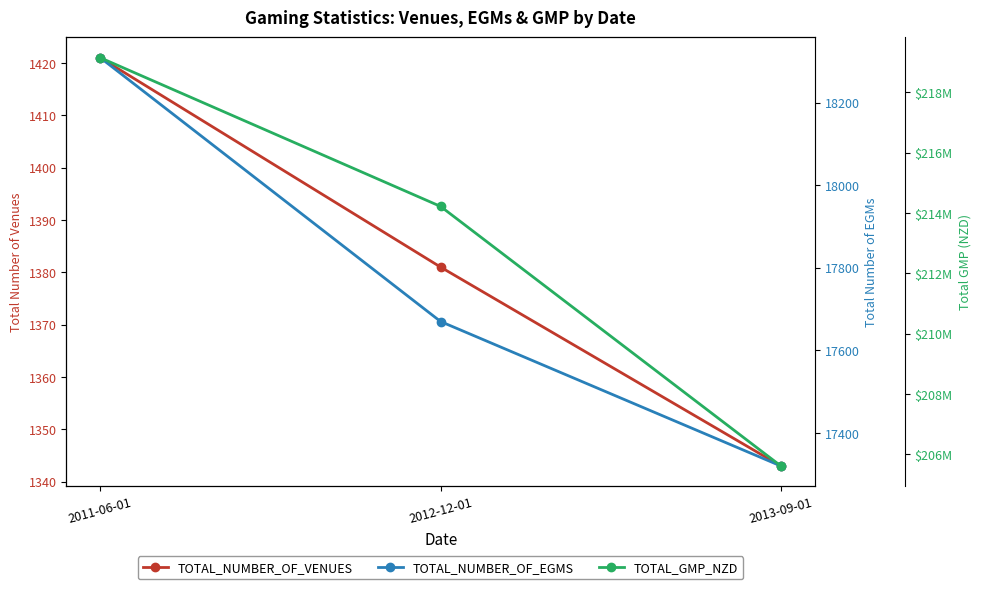

The TOTAL_GMP_NZD series shows 271063390.8 at 2013-09-01. True or false?

False